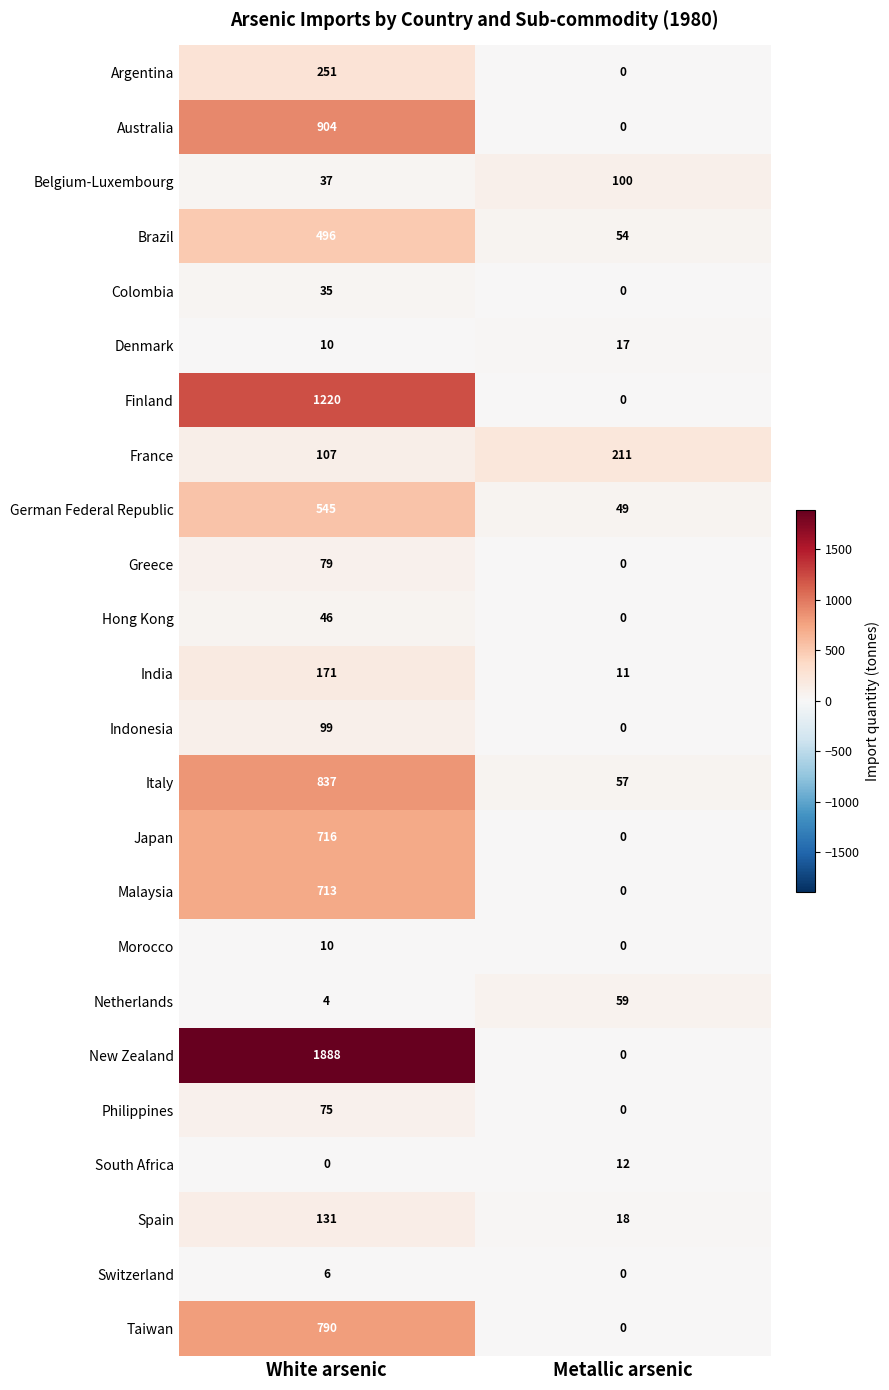

What is the average value of the Finland series?

610